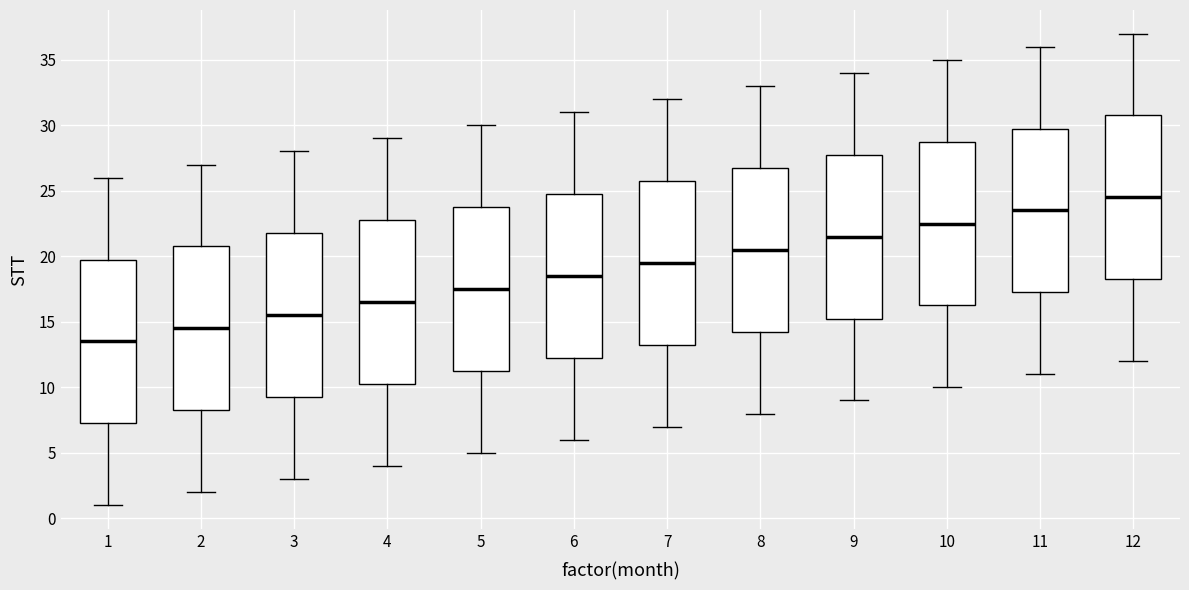

Reading left to right, read every box against the y-axis: the position of its median line, the range the box covers, and the ends of its whiskers. The values are not printed on the chart, so give them approximately, as read against the axis.

1: median 13.5, box 7.5 to 20.0, whiskers 1.0 to 26.0
2: median 14.5, box 8.5 to 21.0, whiskers 2.0 to 27.0
3: median 15.5, box 9.5 to 22.0, whiskers 3.0 to 28.0
4: median 16.5, box 10.5 to 23.0, whiskers 4.0 to 29.0
5: median 17.5, box 11.5 to 24.0, whiskers 5.0 to 30.0
6: median 18.5, box 12.5 to 25.0, whiskers 6.0 to 31.0
7: median 19.5, box 13.5 to 26.0, whiskers 7.0 to 32.0
8: median 20.5, box 14.5 to 27.0, whiskers 8.0 to 33.0
9: median 21.5, box 15.5 to 28.0, whiskers 9.0 to 34.0
10: median 22.5, box 16.5 to 29.0, whiskers 10.0 to 35.0
11: median 23.5, box 17.5 to 30.0, whiskers 11.0 to 36.0
12: median 24.5, box 18.5 to 31.0, whiskers 12.0 to 37.0